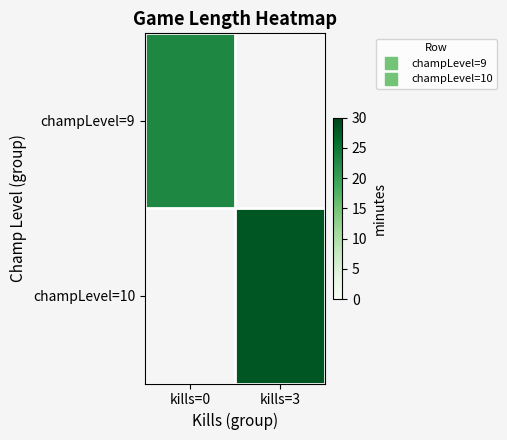

How many positive values does the champLevel=9 series have?

1